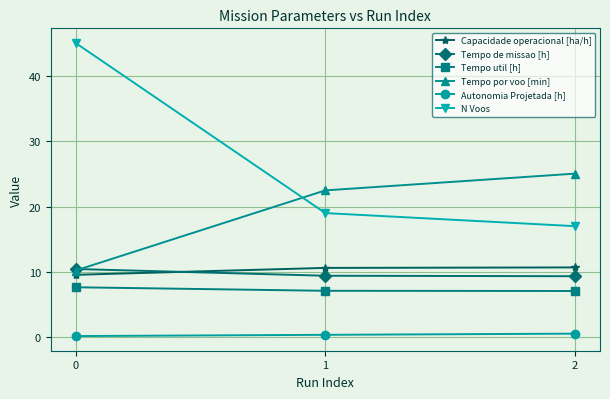

Is this an area chart (filled region under the line)?

No